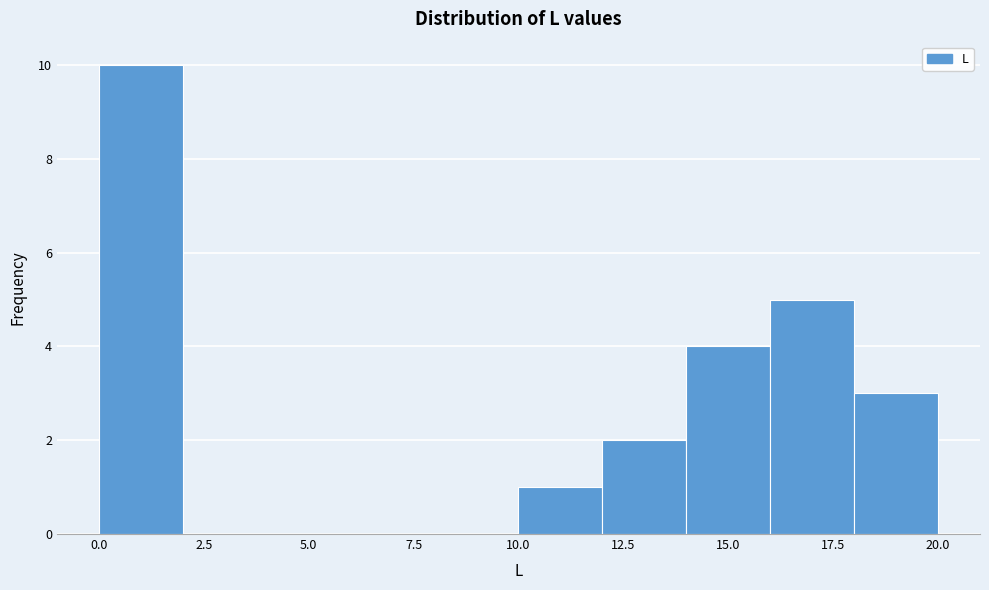

Reading left to right, list every bar in this chart as the range it spans on the x-axis followed by its height. The values are not printed on the chart, so give them approximately, as read against the axis.

0 to 2: 10
2 to 4: 0
4 to 6: 0
6 to 8: 0
8 to 10: 0
10 to 12: 1
12 to 14: 2
14 to 16: 4
16 to 18: 5
18 to 20: 3